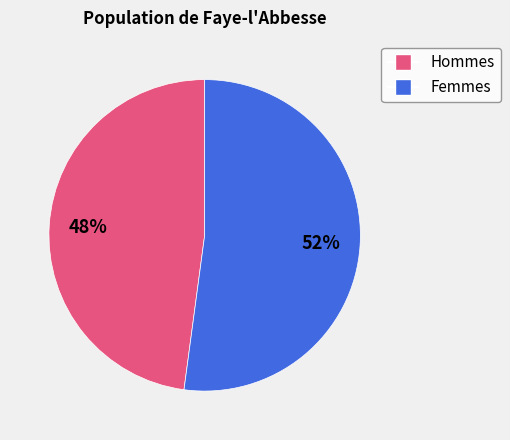

How many slices are in this pie chart?

2